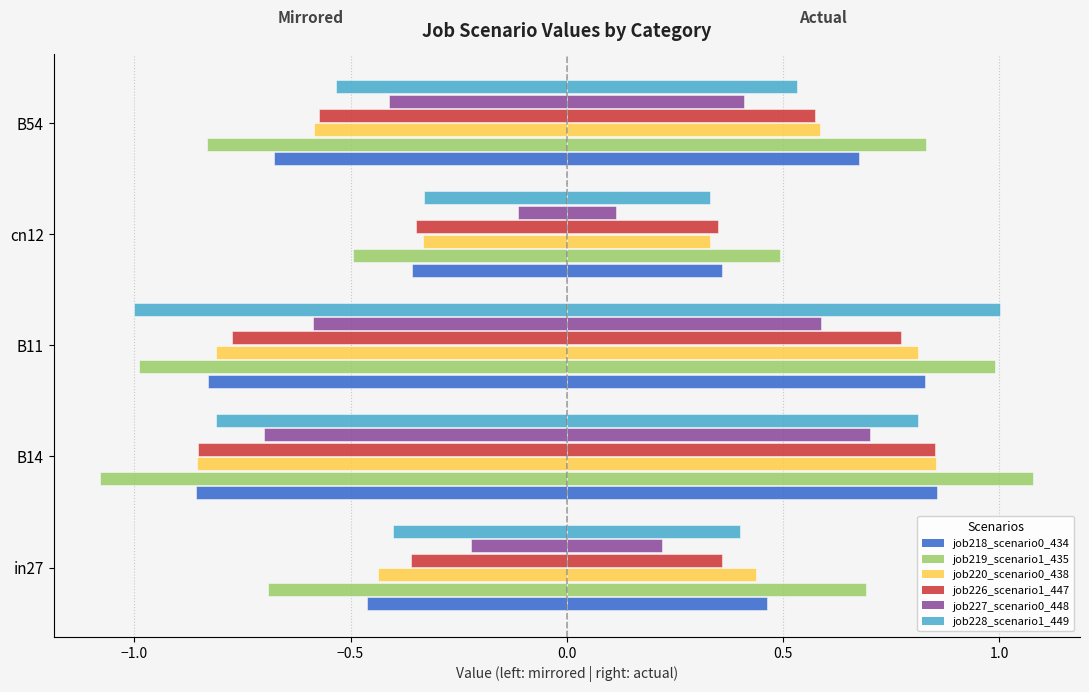

Reading left to right, transcribe all the data shown in this chart.

job218_scenario0_434: 0.5	0.9	0.8	0.4	0.7
job219_scenario1_435: 0.7	1.1	1.0	0.5	0.8
job220_scenario0_438: 0.4	0.9	0.8	0.3	0.6
job226_scenario1_447: 0.4	0.9	0.8	0.3	0.6
job227_scenario0_448: 0.2	0.7	0.6	0.1	0.4
job228_scenario1_449: 0.4	0.8	1.0	0.3	0.5